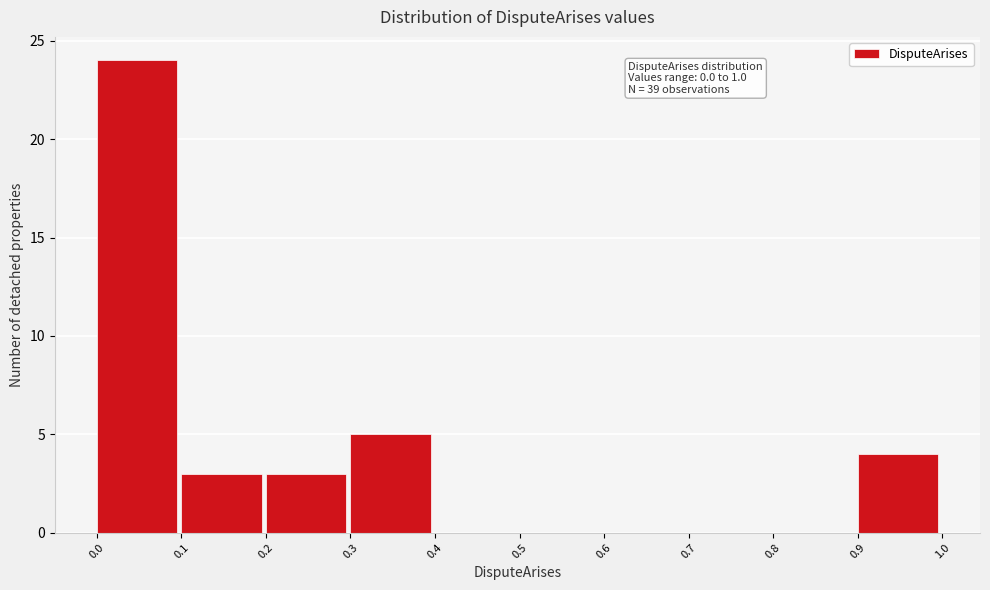

Which range on the x-axis has the tallest bar?

0.0 to 0.1